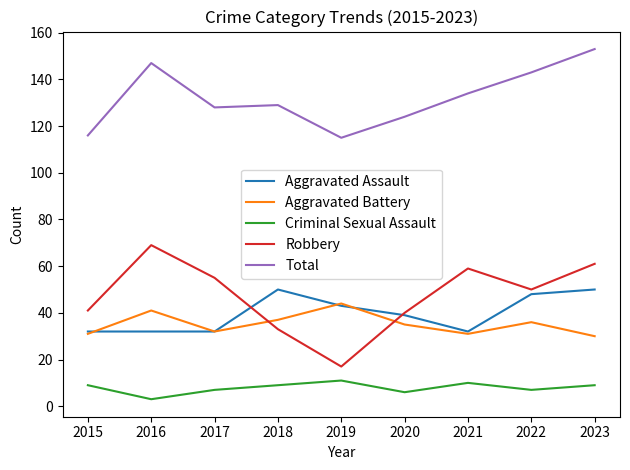

True or false: Robbery has more than 1 points higher than both neighbors.

True